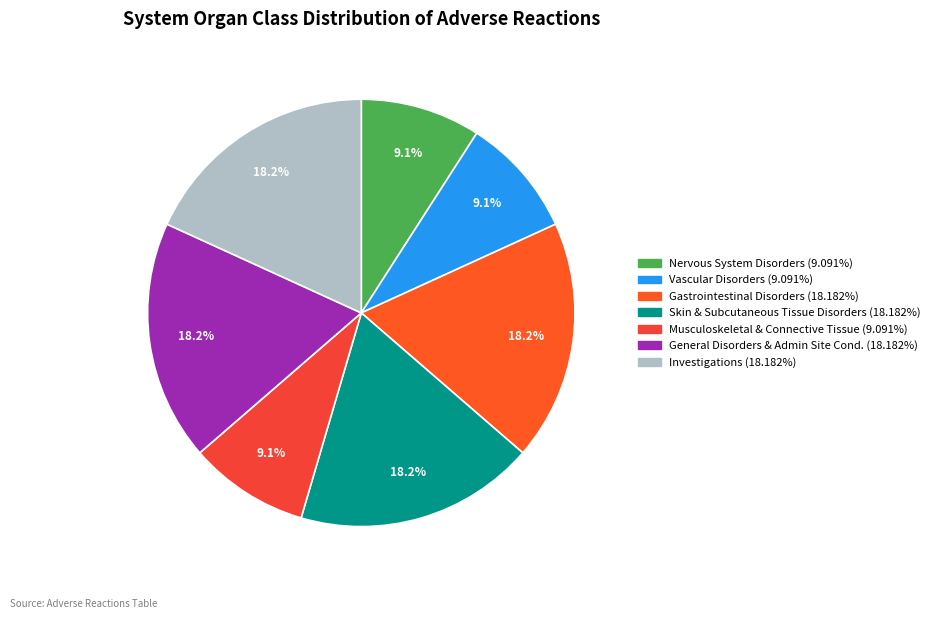

How many segments does this pie chart have?

7